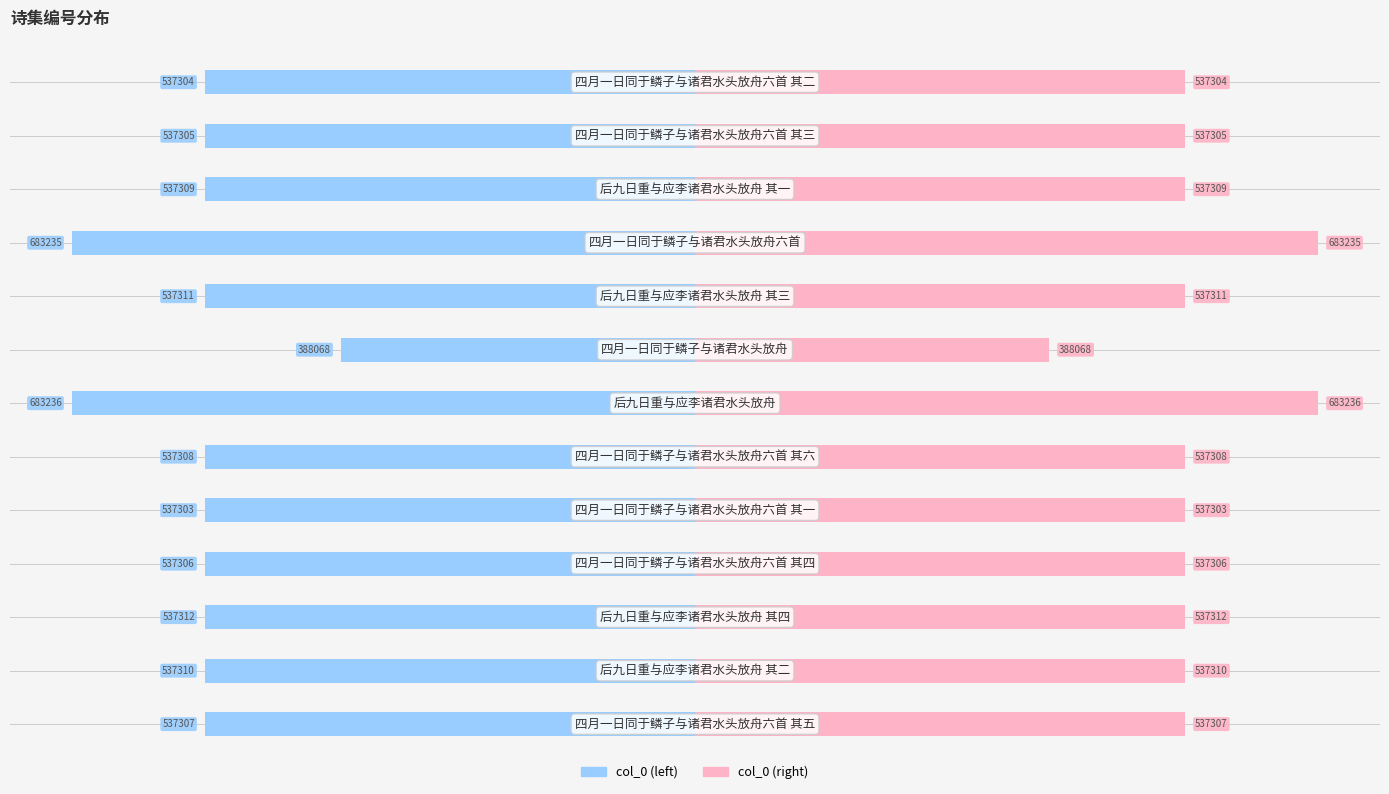

At 1, list the series in order from smallest to largest.

col_0 (left), col_0 (right)